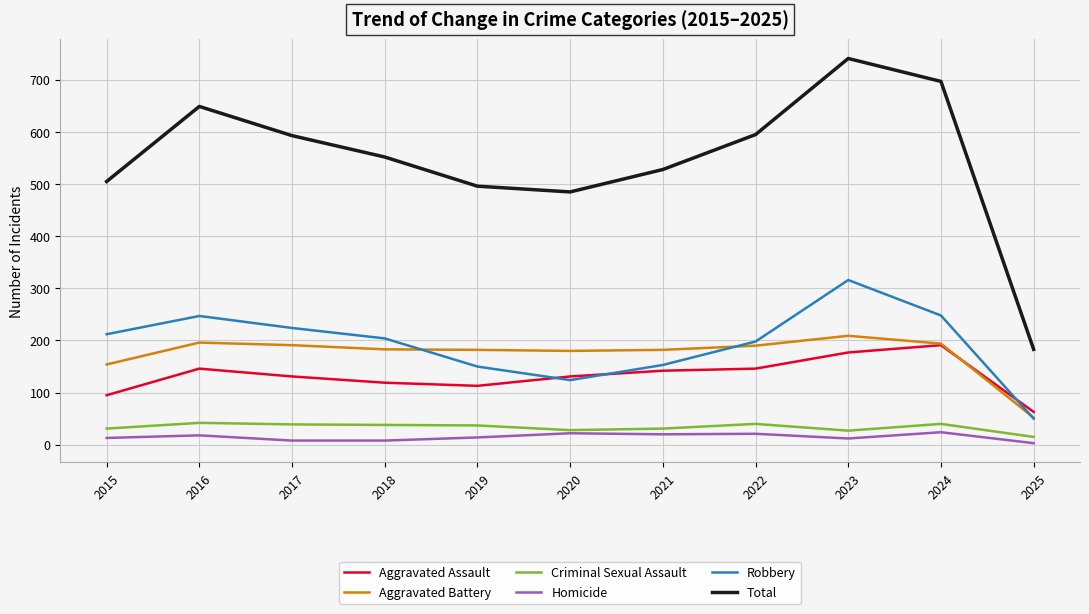

How many series are shown in this chart?

6